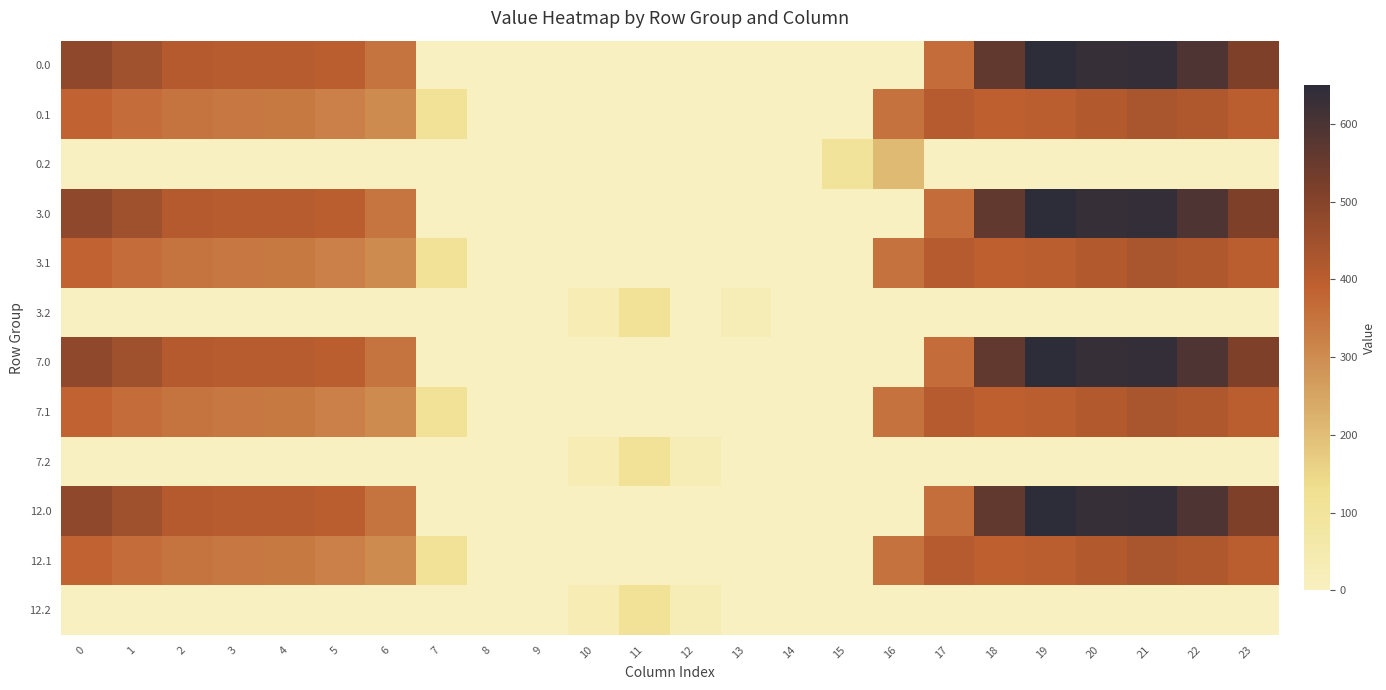

Reading left to right, extract all data points from this chart.

0.0: 0=482.0	1=448.1	2=410.3	3=404.4	4=404.9	5=397.9	6=347.9	7=0.0	8=0.0	9=0.0	10=0.0	11=0.0	12=0.0	13=0.0	14=0.0	15=0.0	16=0.0	17=361.0	18=561.0	19=648.8	20=629.9	21=638.4	22=592.3	23=511.3
0.1: 0=384.6	1=361.1	2=347.9	3=342.7	4=339.6	5=322.6	6=301.8	7=107.4	8=0.0	9=0.0	10=0.0	11=0.0	12=0.0	13=0.0	14=0.0	15=0.0	16=352.2	17=408.2	18=392.7	19=400.0	20=414.5	21=432.4	22=419.9	23=399.4
0.2: 0=0.0	1=0.0	2=0.0	3=0.0	4=0.0	5=0.0	6=0.0	7=0.0	8=0.0	9=0.0	10=0.0	11=0.0	12=0.0	13=0.0	14=0.0	15=105.2	16=208.1	17=0.0	18=0.0	19=0.0	20=0.0	21=0.0	22=0.0	23=0.0
3.0: 0=482.0	1=449.5	2=410.3	3=404.4	4=404.9	5=397.9	6=346.5	7=0.0	8=0.0	9=0.0	10=0.0	11=0.0	12=0.0	13=0.0	14=0.0	15=0.0	16=0.0	17=361.0	18=561.0	19=648.8	20=629.9	21=638.4	22=592.3	23=511.3
3.1: 0=384.6	1=361.1	2=347.9	3=342.7	4=339.6	5=322.6	6=301.8	7=108.9	8=0.0	9=0.0	10=0.0	11=0.0	12=0.0	13=0.0	14=0.0	15=0.0	16=352.2	17=406.7	18=392.7	19=400.0	20=414.5	21=432.4	22=419.9	23=399.4
3.2: 0=0.0	1=0.0	2=0.0	3=0.0	4=0.0	5=0.0	6=0.0	7=0.0	8=0.0	9=0.0	10=31.9	11=107.6	12=0.0	13=25.7	14=0.0	15=0.0	16=0.0	17=0.0	18=0.0	19=0.0	20=0.0	21=0.0	22=0.0	23=0.0
7.0: 0=482.0	1=449.5	2=410.3	3=404.4	4=404.9	5=396.5	6=347.9	7=0.0	8=0.0	9=0.0	10=0.0	11=0.0	12=0.0	13=0.0	14=0.0	15=0.0	16=0.0	17=361.0	18=561.0	19=648.8	20=629.9	21=638.4	22=592.3	23=511.3
7.1: 0=384.6	1=361.1	2=347.9	3=342.7	4=339.6	5=322.6	6=301.8	7=108.9	8=0.0	9=0.0	10=0.0	11=0.0	12=0.0	13=0.0	14=0.0	15=0.0	16=352.2	17=406.7	18=392.7	19=400.0	20=414.5	21=432.4	22=419.9	23=399.4
7.2: 0=0.0	1=0.0	2=0.0	3=0.0	4=0.0	5=0.0	6=0.0	7=0.0	8=0.0	9=0.0	10=31.9	11=107.6	12=25.7	13=0.0	14=0.0	15=0.0	16=0.0	17=0.0	18=0.0	19=0.0	20=0.0	21=0.0	22=0.0	23=0.0
12.0: 0=482.0	1=449.5	2=410.3	3=404.4	4=404.9	5=397.9	6=347.9	7=0.0	8=0.0	9=0.0	10=0.0	11=0.0	12=0.0	13=0.0	14=0.0	15=0.0	16=0.0	17=359.6	18=561.0	19=648.8	20=629.9	21=638.4	22=592.3	23=511.3
12.1: 0=384.6	1=361.1	2=347.9	3=342.7	4=339.6	5=322.6	6=301.8	7=108.9	8=0.0	9=0.0	10=0.0	11=0.0	12=0.0	13=0.0	14=0.0	15=0.0	16=350.6	17=408.2	18=392.7	19=400.0	20=414.5	21=432.4	22=419.9	23=399.4
12.2: 0=0.0	1=0.0	2=0.0	3=0.0	4=0.0	5=0.0	6=0.0	7=0.0	8=0.0	9=0.0	10=31.9	11=107.6	12=25.7	13=0.0	14=0.0	15=0.0	16=0.0	17=0.0	18=0.0	19=0.0	20=0.0	21=0.0	22=0.0	23=0.0